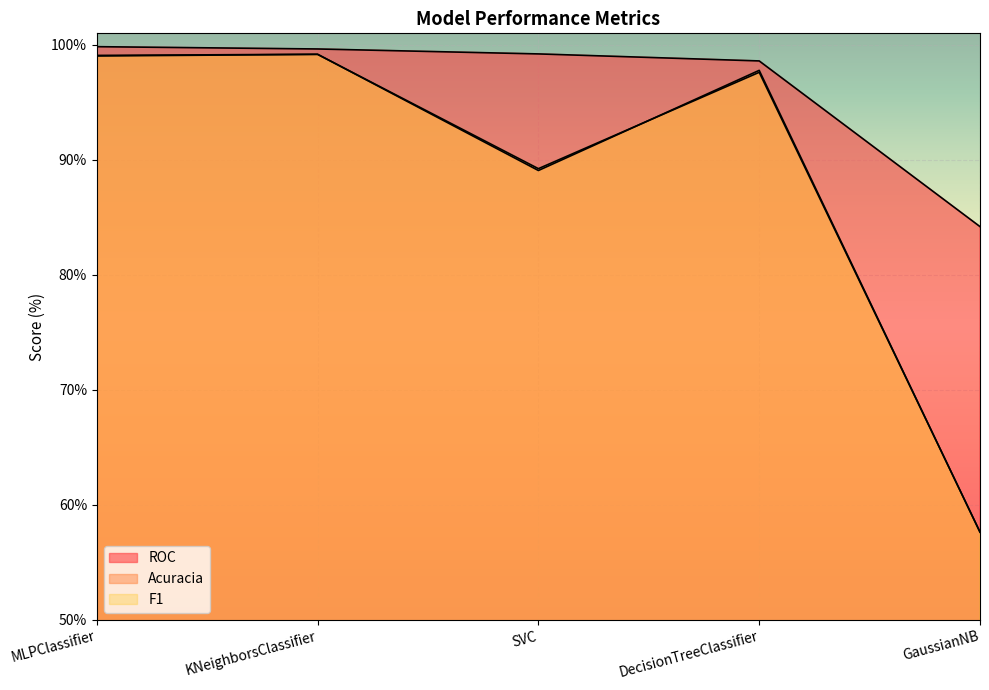

Between MLPClassifier and GaussianNB, which is larger?

MLPClassifier